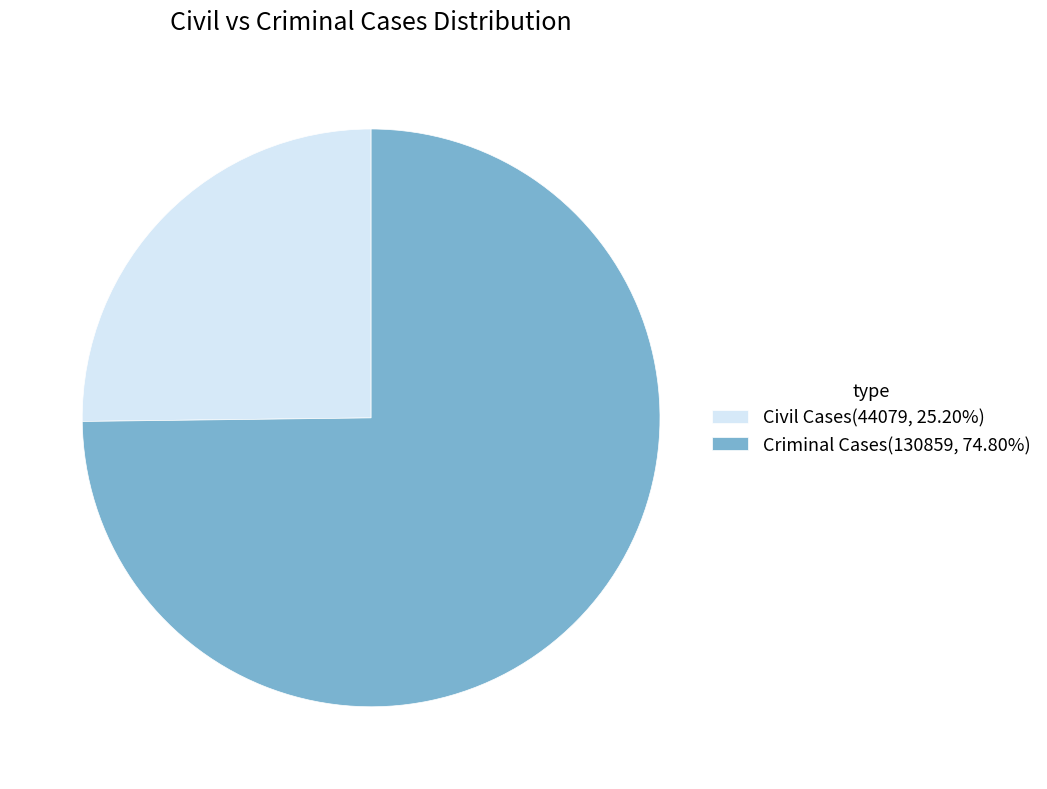

Is the sum of Criminal Cases(130859, 74.80%) and Civil Cases(44079, 25.20%) greater than half?

Yes